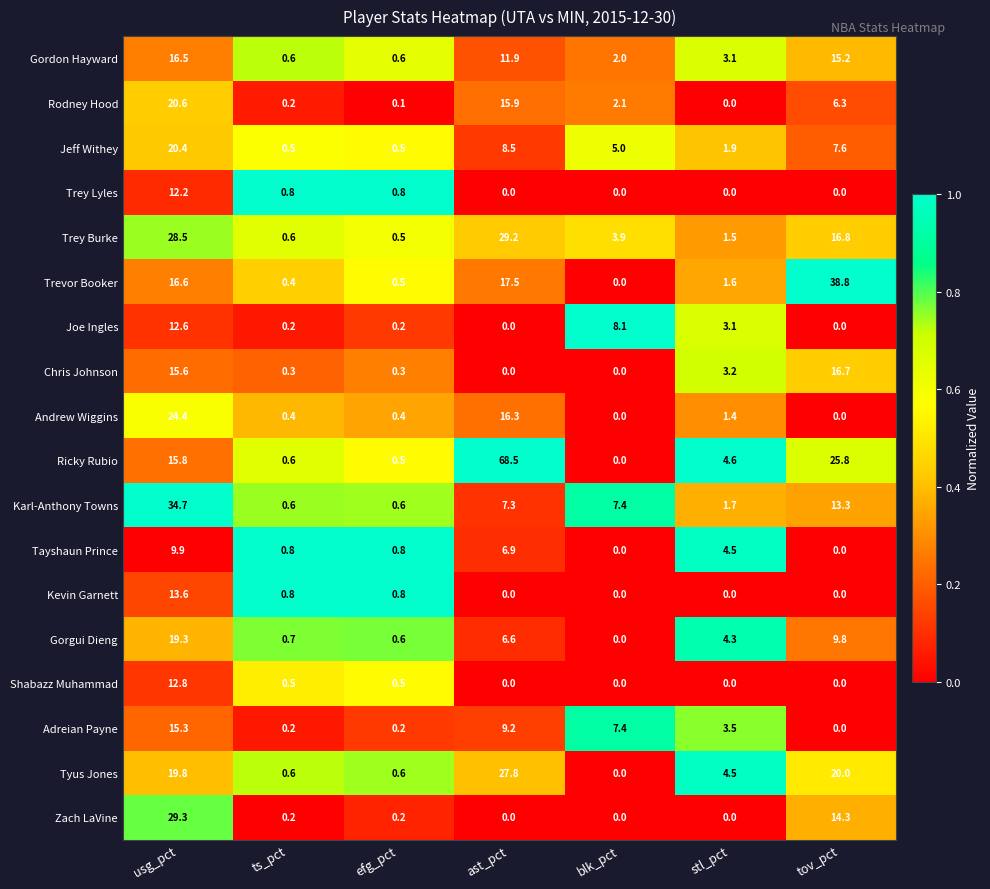

At which category does the chart reach its peak across all series?

ast_pct